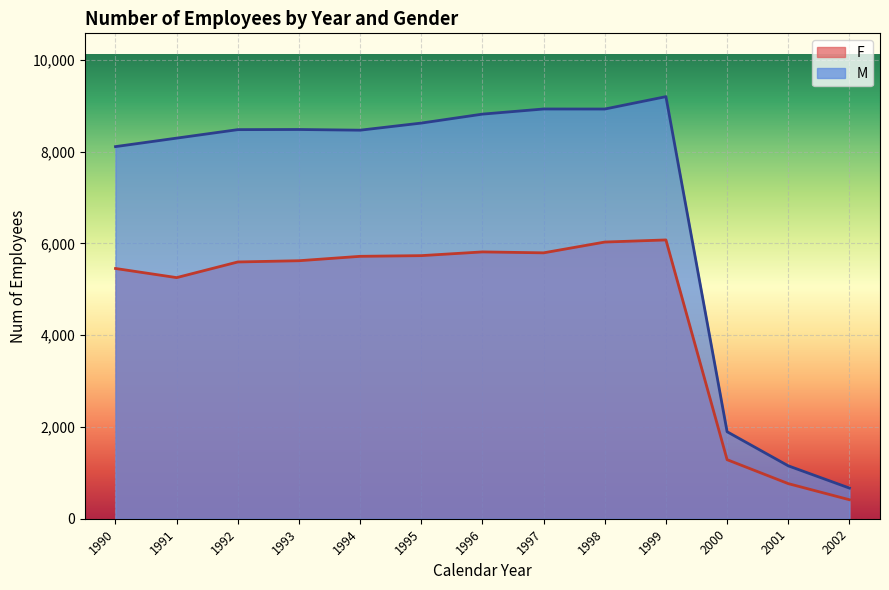

How many interior local valleys does the M series have?

2